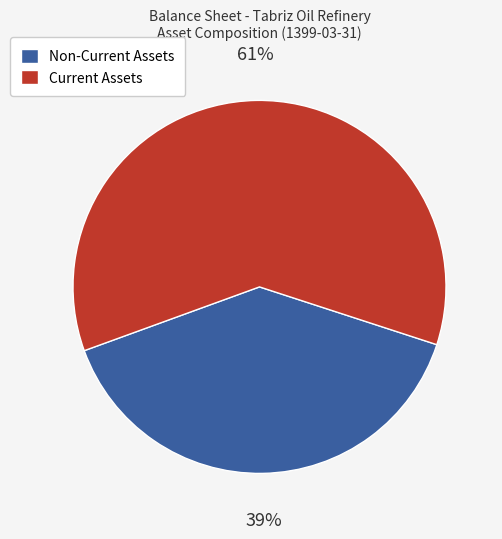

Which slice is the smallest?

Non-Current Assets